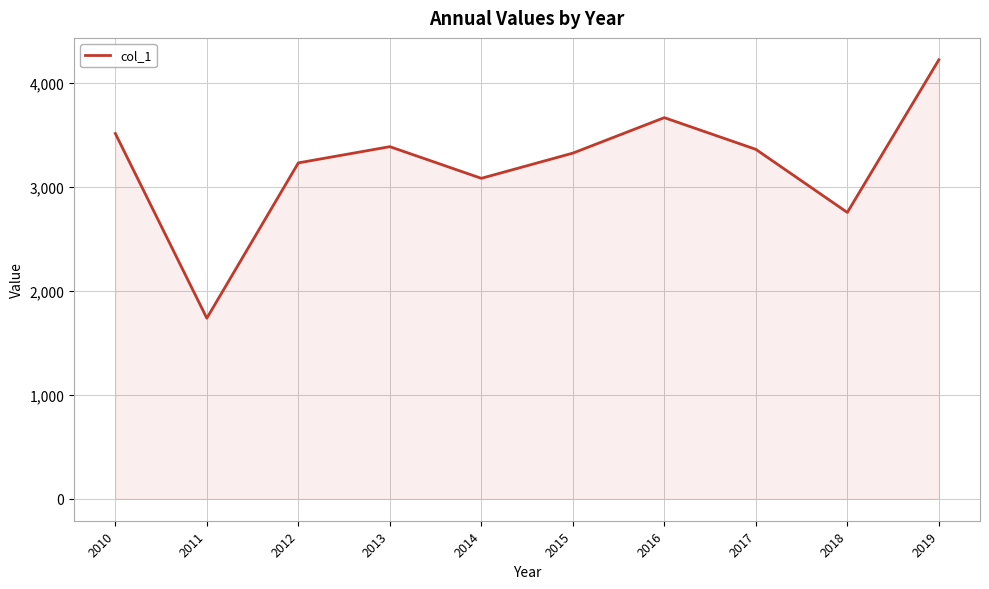

How many values are below 3361?

5